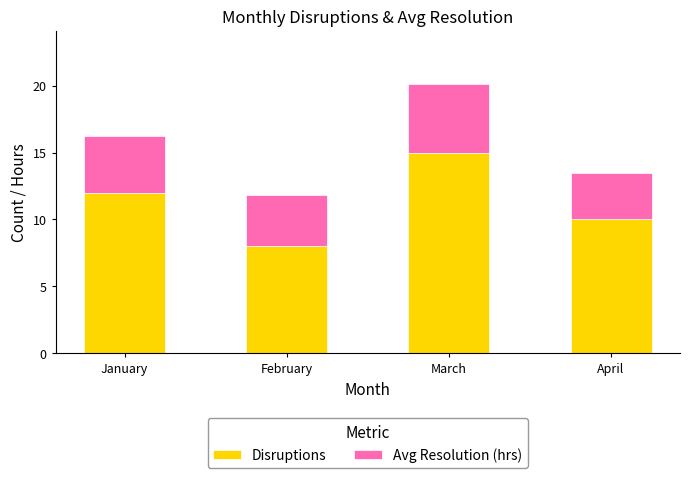

Which category has the highest value in the Disruptions series?

March